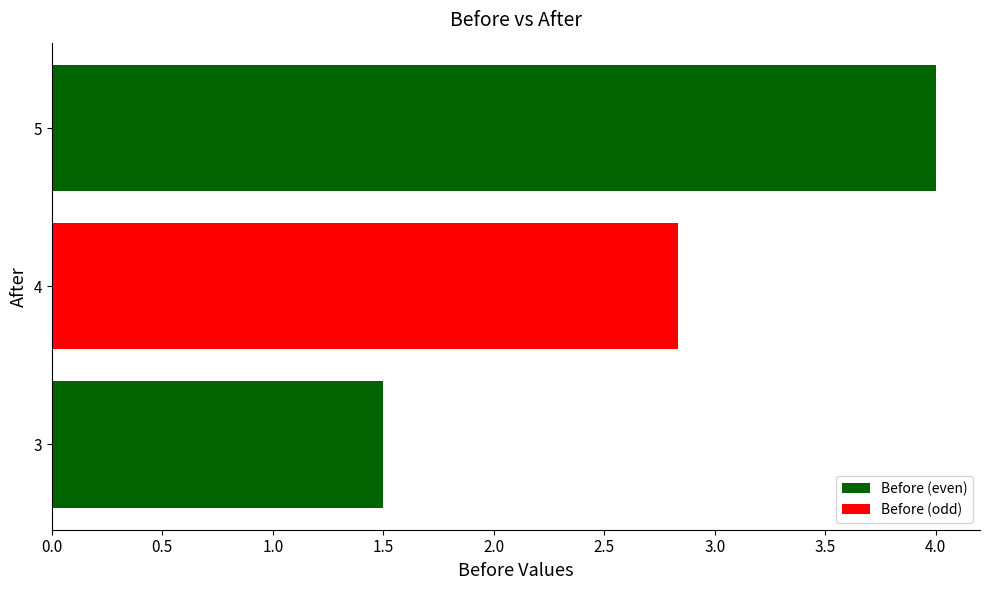

What is the change in value from 3 to 5?

+2.5